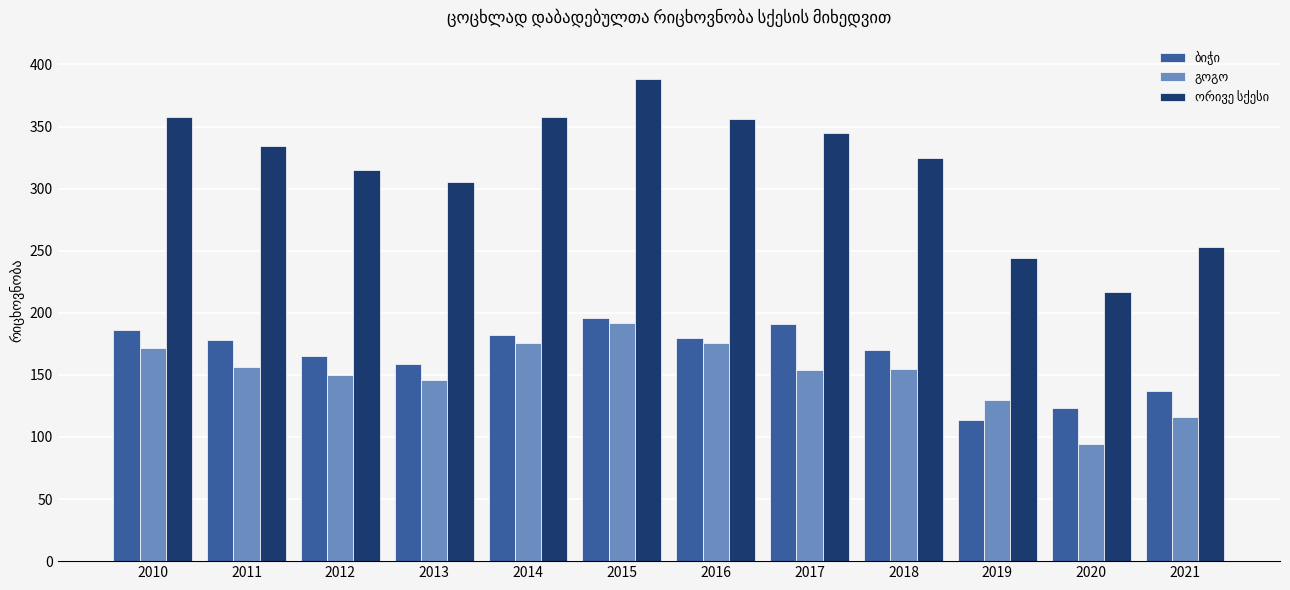

At how many categories does at least one series exceed 104?

12